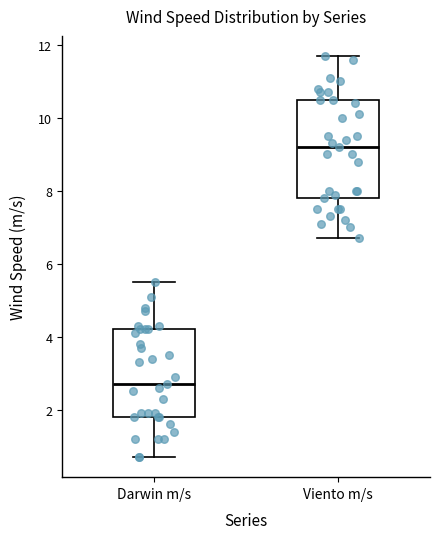

Which box's median line is the lowest?

Darwin m/s